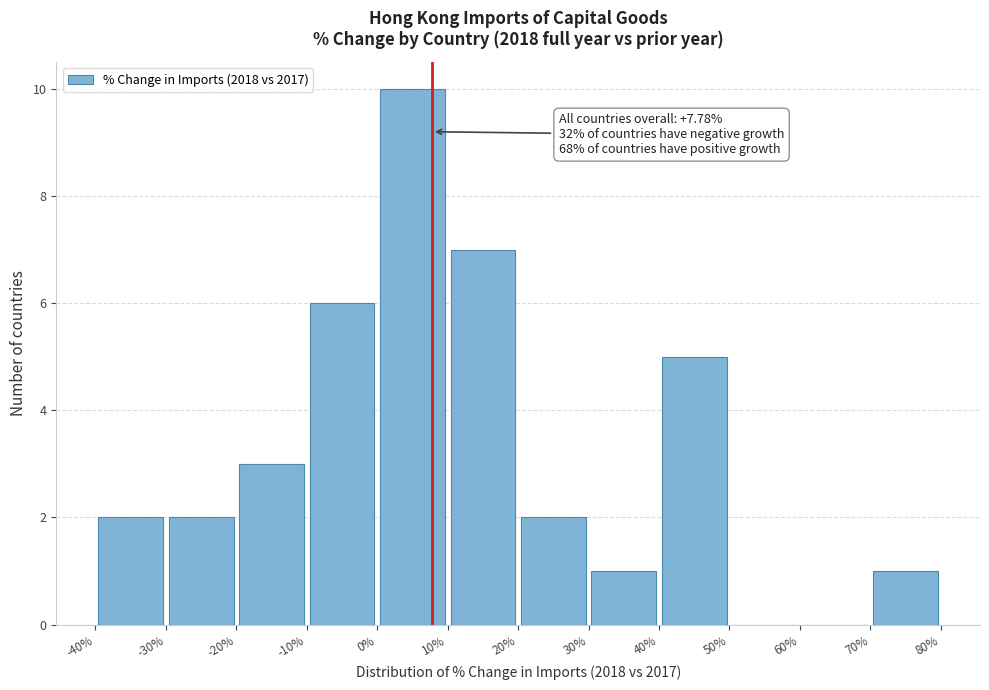

Over which range of the x-axis is the bar tallest?

0% to 10%